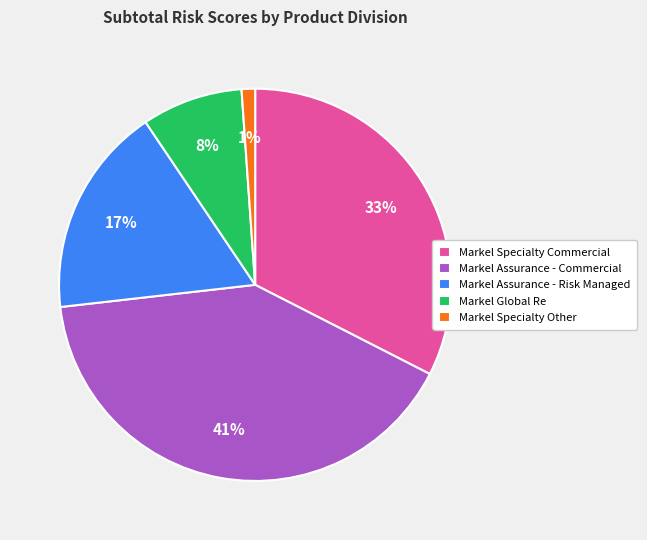

To the nearest percent, what is the difference between the largest and smallest slice percentages?

40%